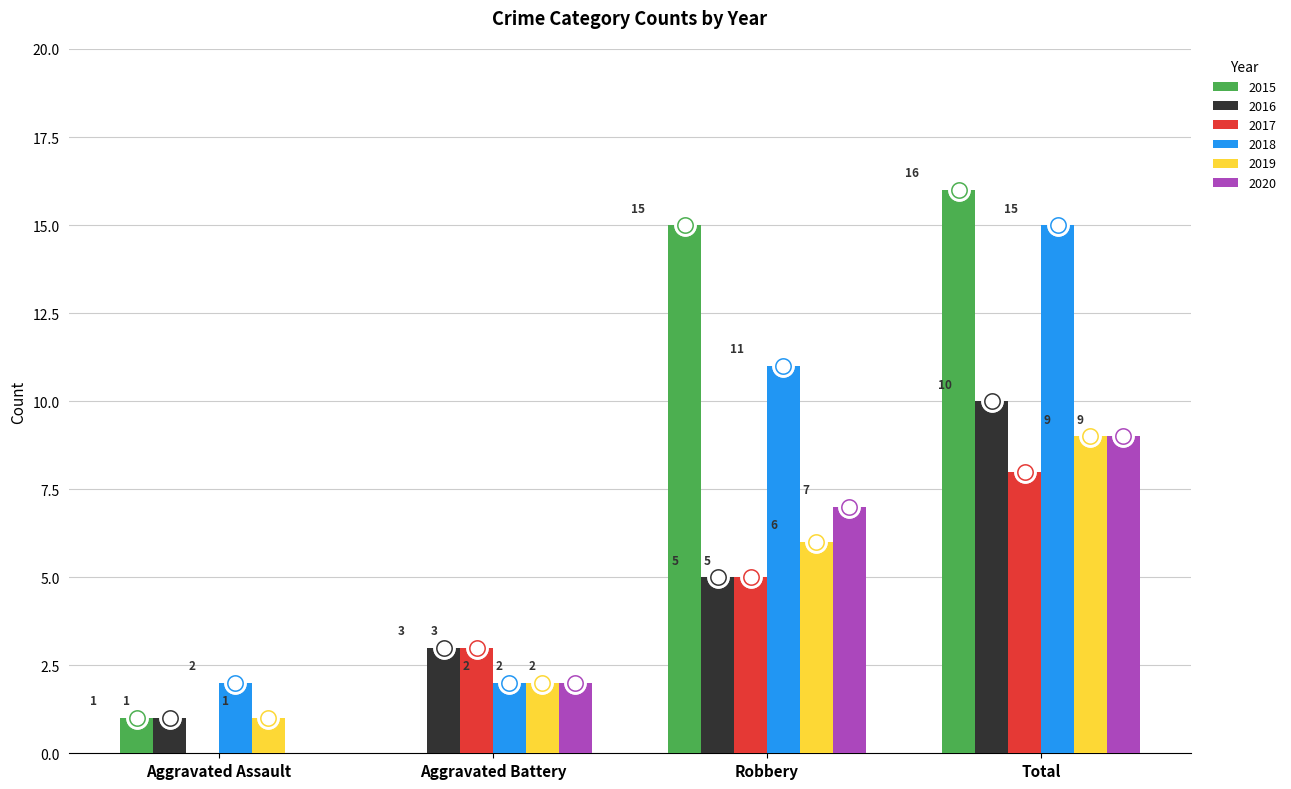

Which series contains the lowest Y value?

2015